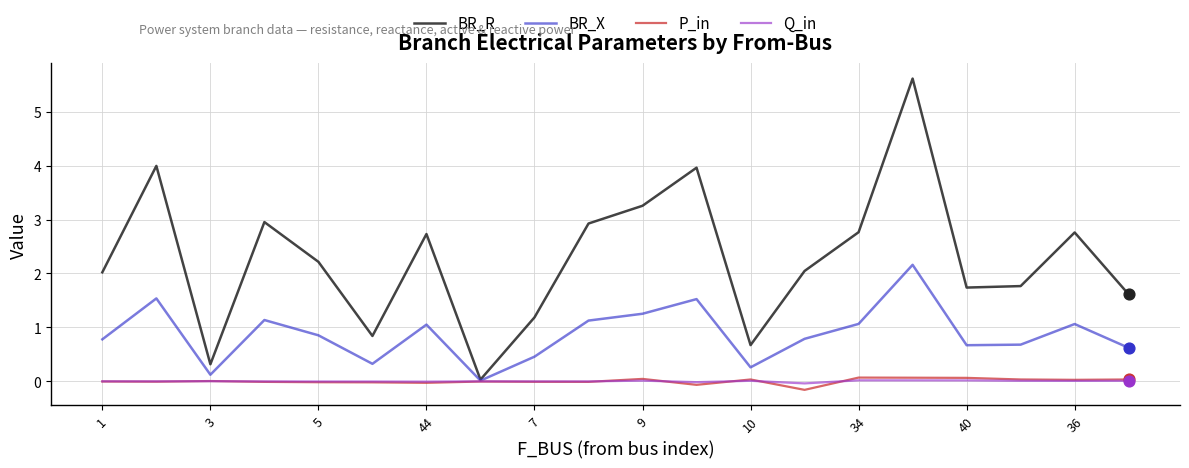

Which series has the largest total across all categories?

BR_R